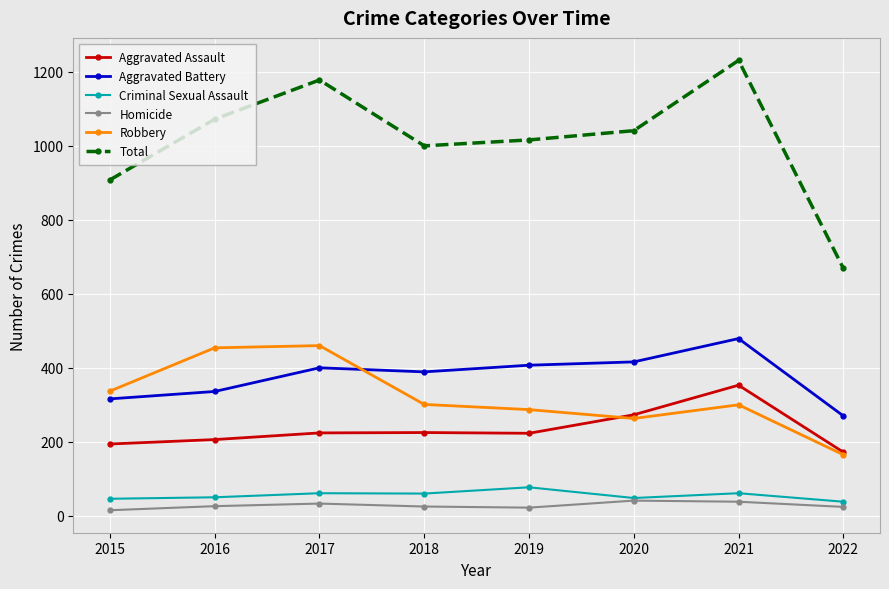

At which label does Robbery first exceed 301?

2015